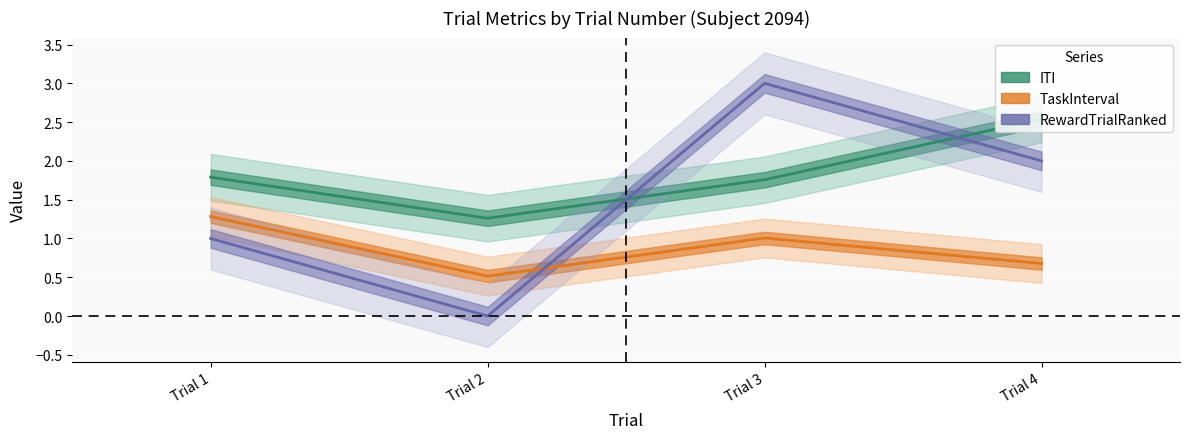

Where is the first local maximum for RewardTrialRanked?

Trial 3